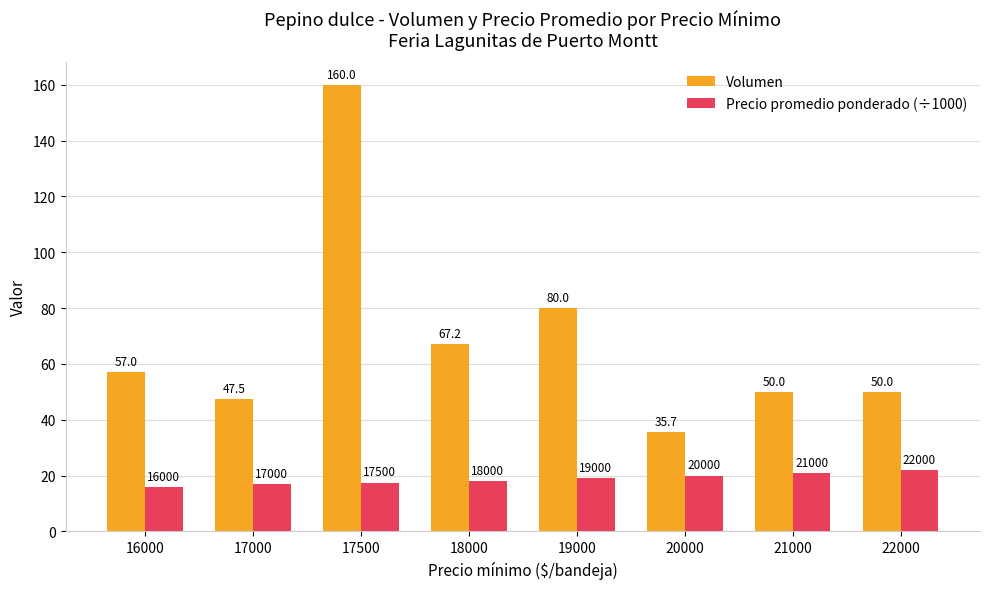

What is the difference between the maximum and second lowest values in the Precio promedio ponderado (÷1000) series?

5.0